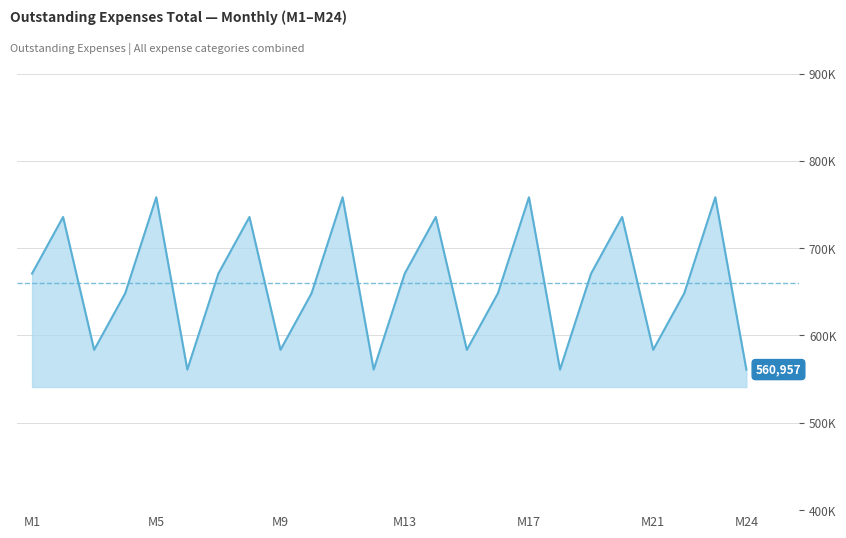

Reading left to right, list all the values displayed in this chart.

670911	735687	583546	648322	758276	560957	670911	735687	583546	648322	758276	560957	670911	735687	583546	648322	758276	560957	670911	735687	583546	648322	758276	560957